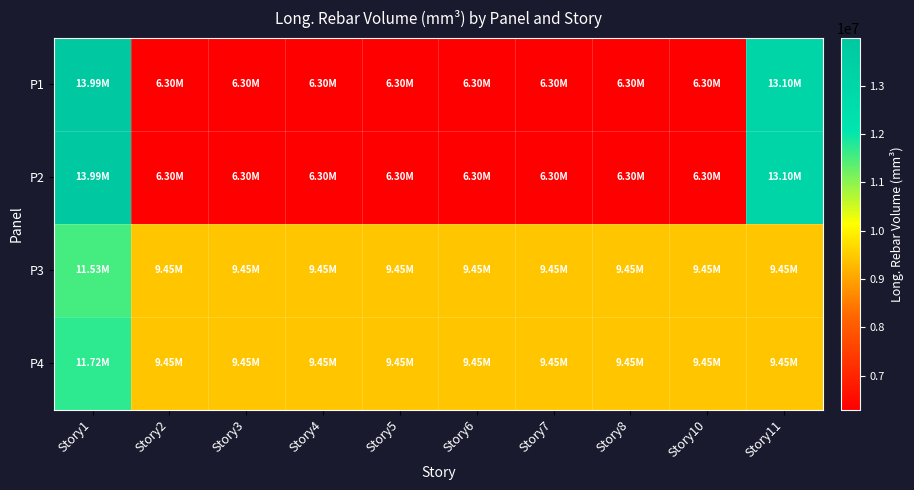

Reading left to right, list all the values displayed in this chart.

P1: Story1=13986000	Story2=6300000	Story3=6300000	Story4=6300000	Story5=6300000	Story6=6300000	Story7=6300000	Story8=6300000	Story10=6300000	Story11=13104000
P2: Story1=13986000	Story2=6300000	Story3=6300000	Story4=6300000	Story5=6300000	Story6=6300000	Story7=6300000	Story8=6300000	Story10=6300000	Story11=13104000
P3: Story1=11529000	Story2=9450000	Story3=9450000	Story4=9450000	Story5=9450000	Story6=9450000	Story7=9450000	Story8=9450000	Story10=9450000	Story11=9450000
P4: Story1=11718000	Story2=9450000	Story3=9450000	Story4=9450000	Story5=9450000	Story6=9450000	Story7=9450000	Story8=9450000	Story10=9450000	Story11=9450000